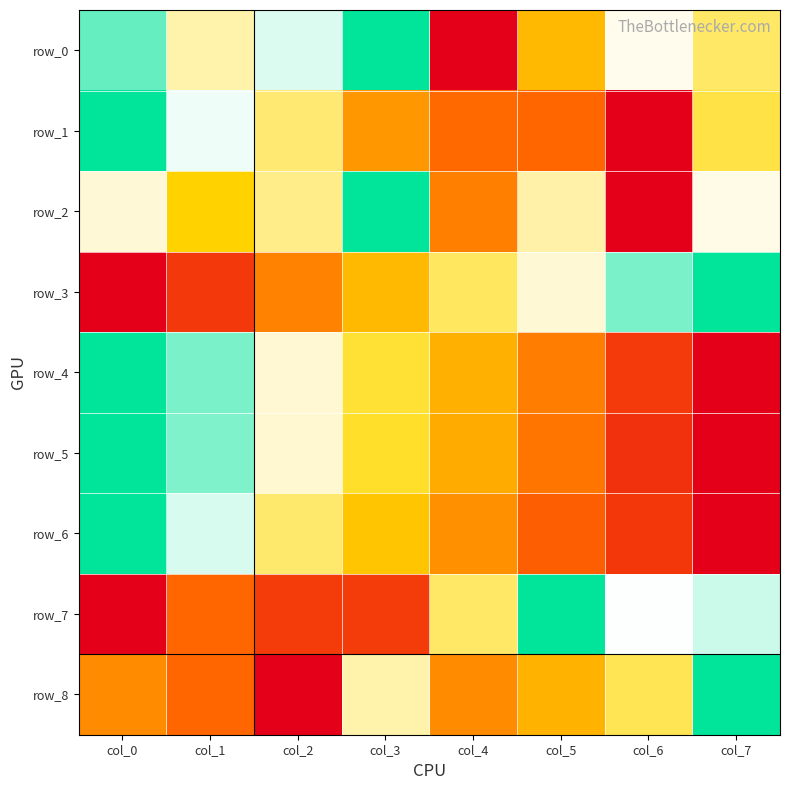

At how many categories does at least one series exceed 0?

8